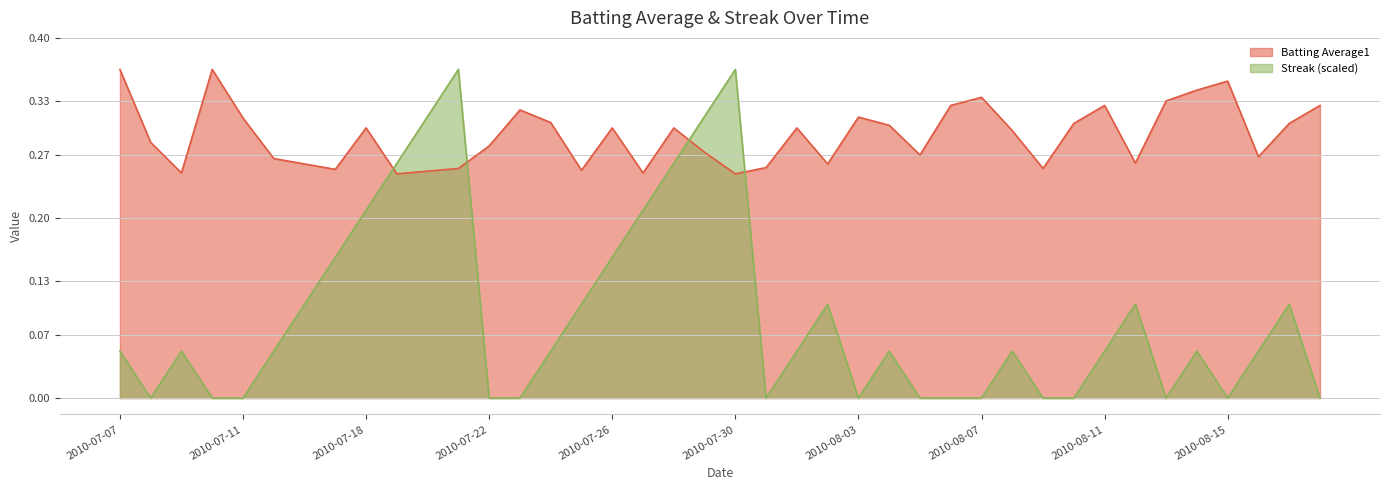

Which series has the largest range (max minus min)?

Streak (scaled)